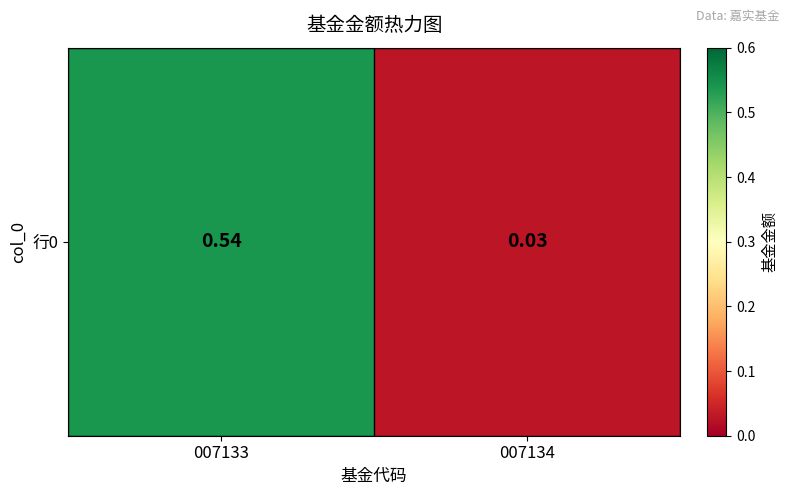

List the labels in order of value, smallest first.

007134, 007133